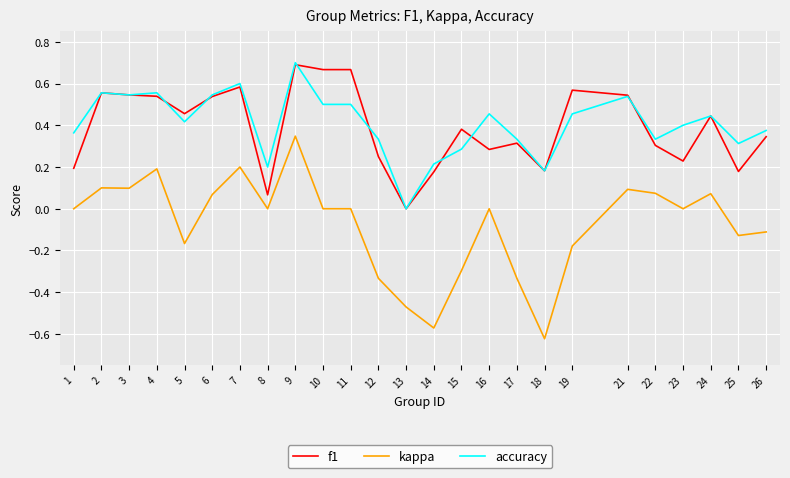

Which series has the widest spread of values?

kappa